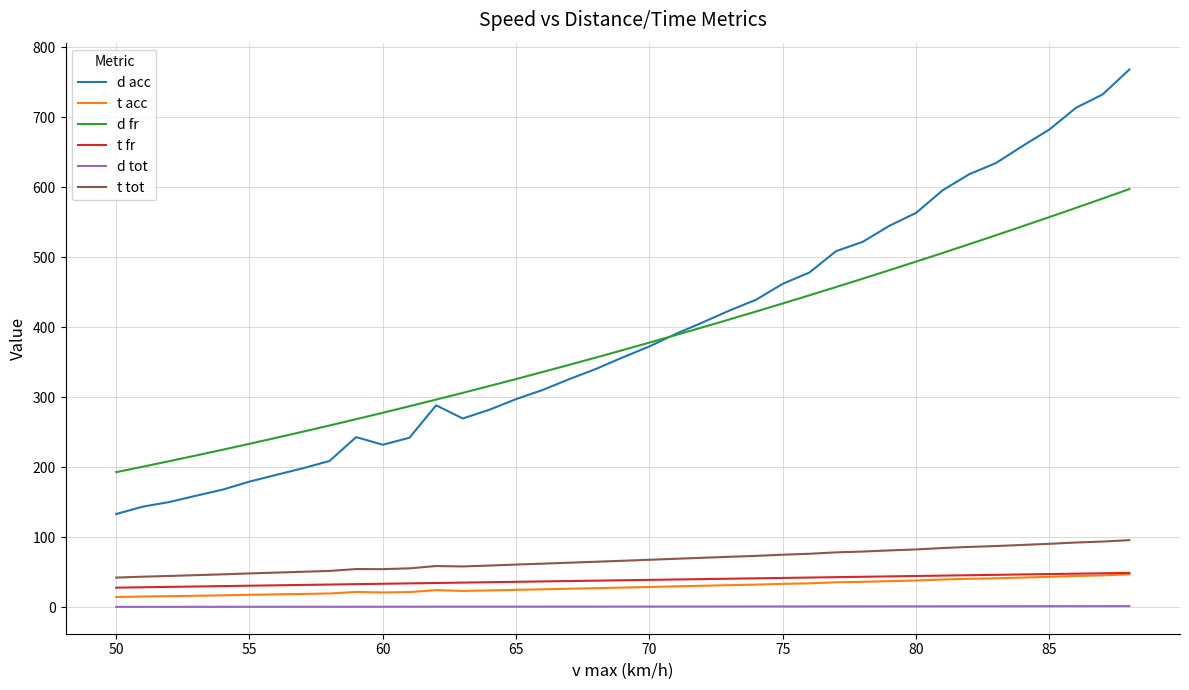

Which series has the widest spread of values?

d acc